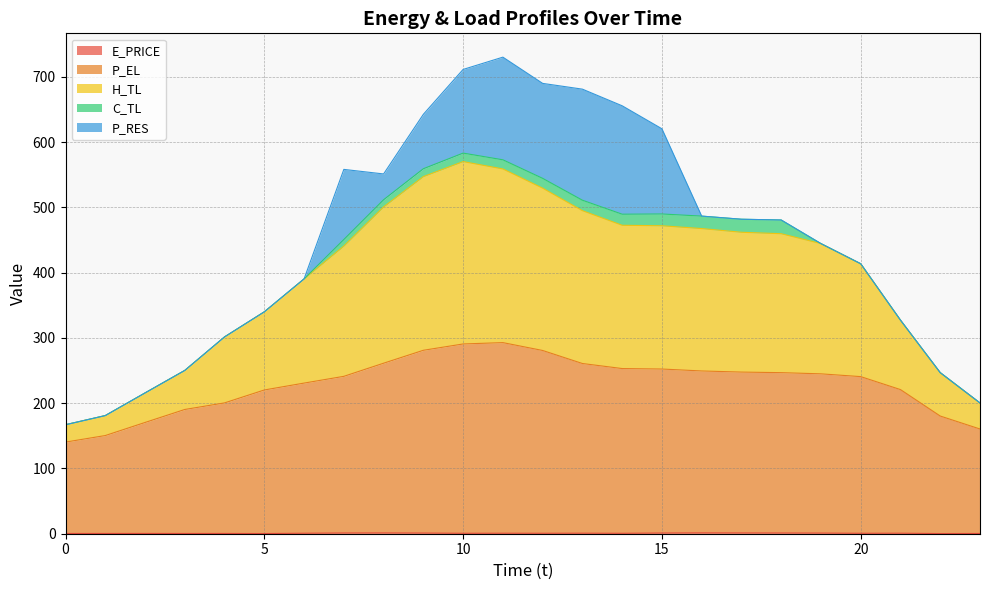

True or false: H_TL and P_EL intersect in this chart.

False